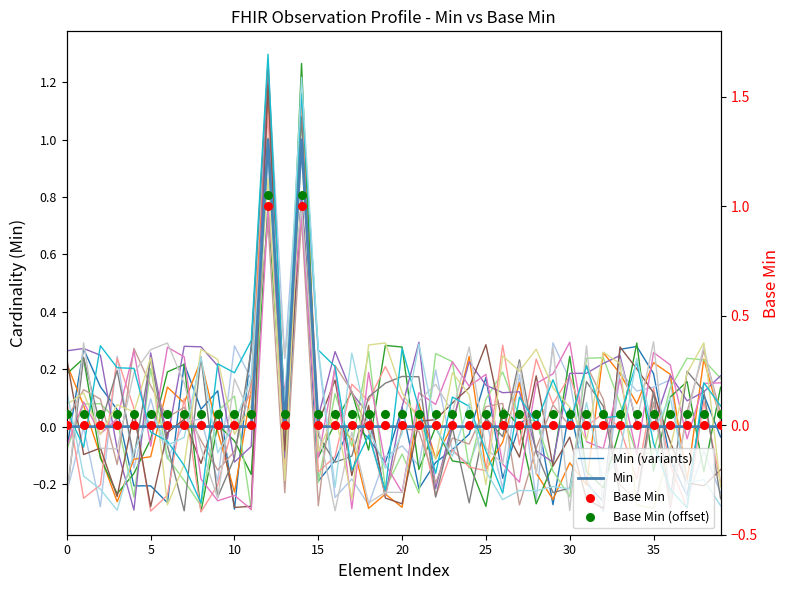

Which series has the widest spread of Y values?

Min (variants)